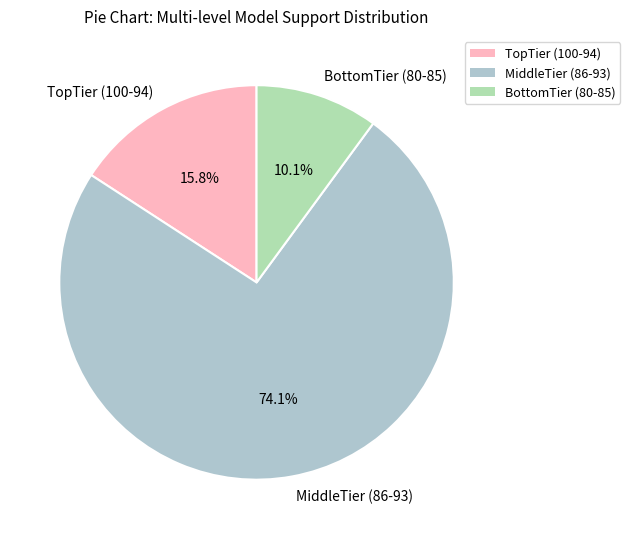

To the nearest percent, what percentage of the pie is MiddleTier (86-93)?

74%